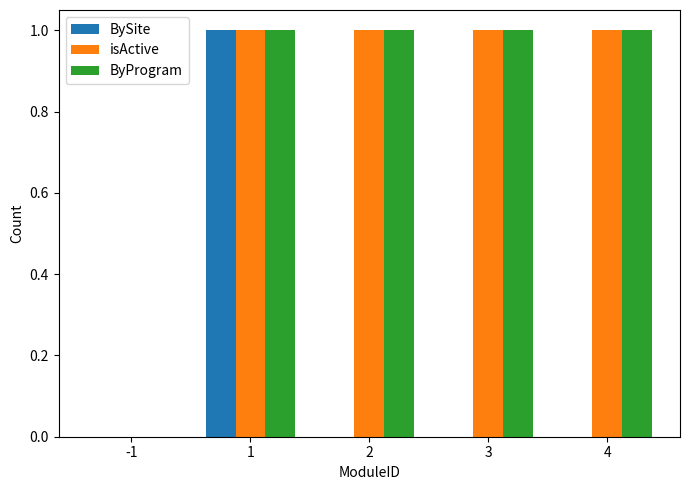

What is the sum of all ByProgram values?

4